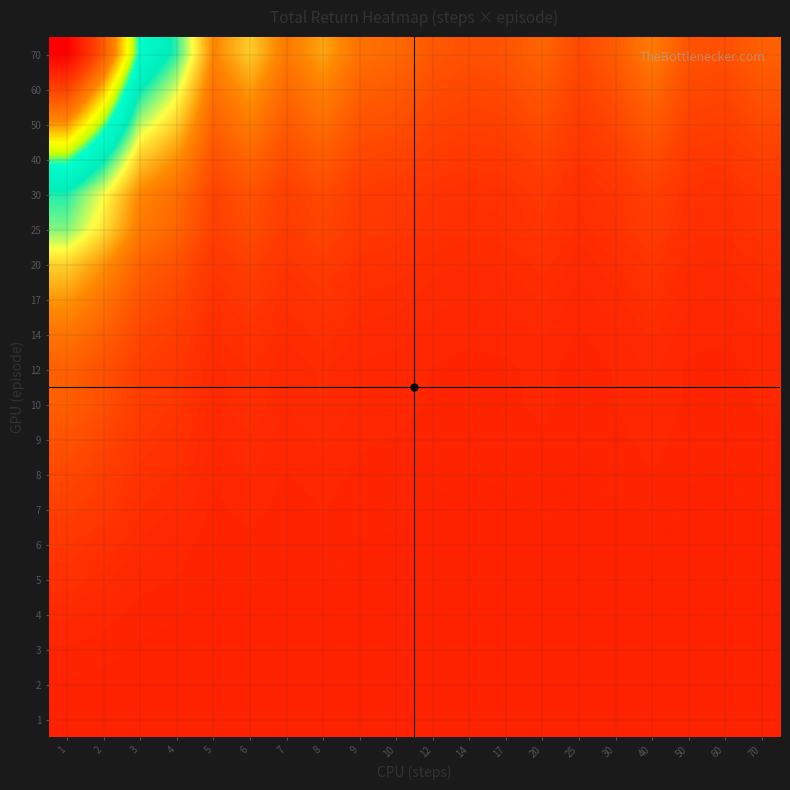

What is the total value across all series at 30?

19.6